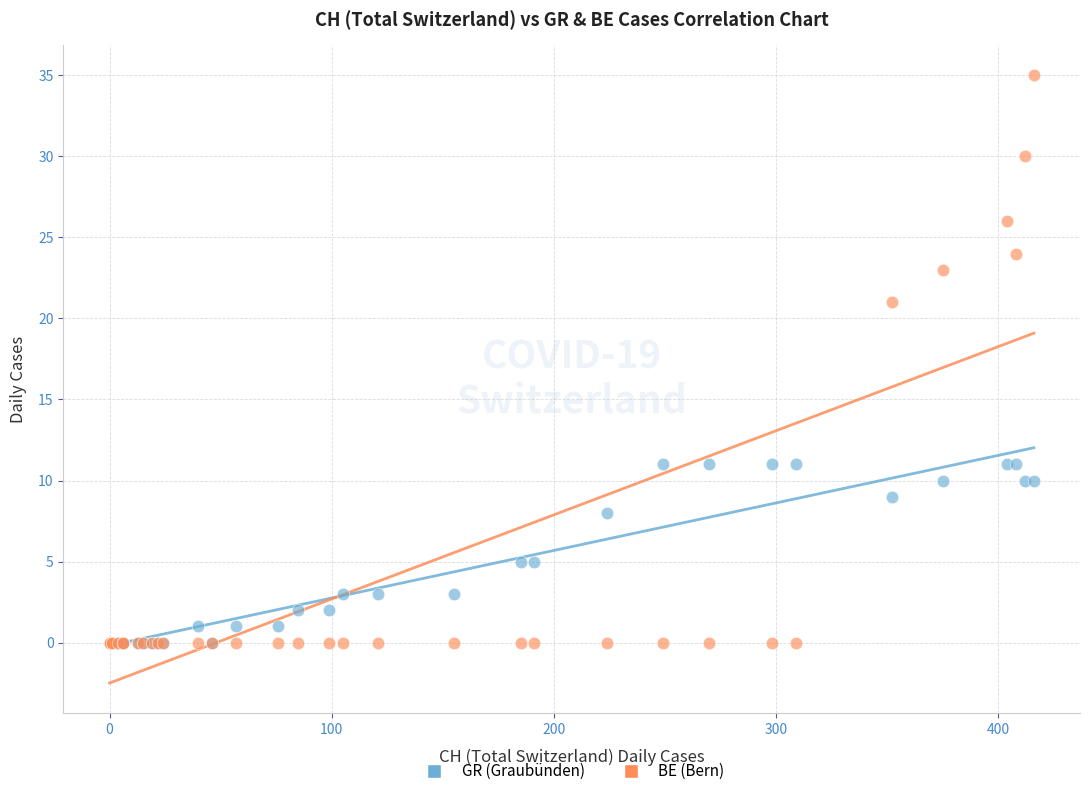

Which series has the widest spread of Y values?

BE (Bern)